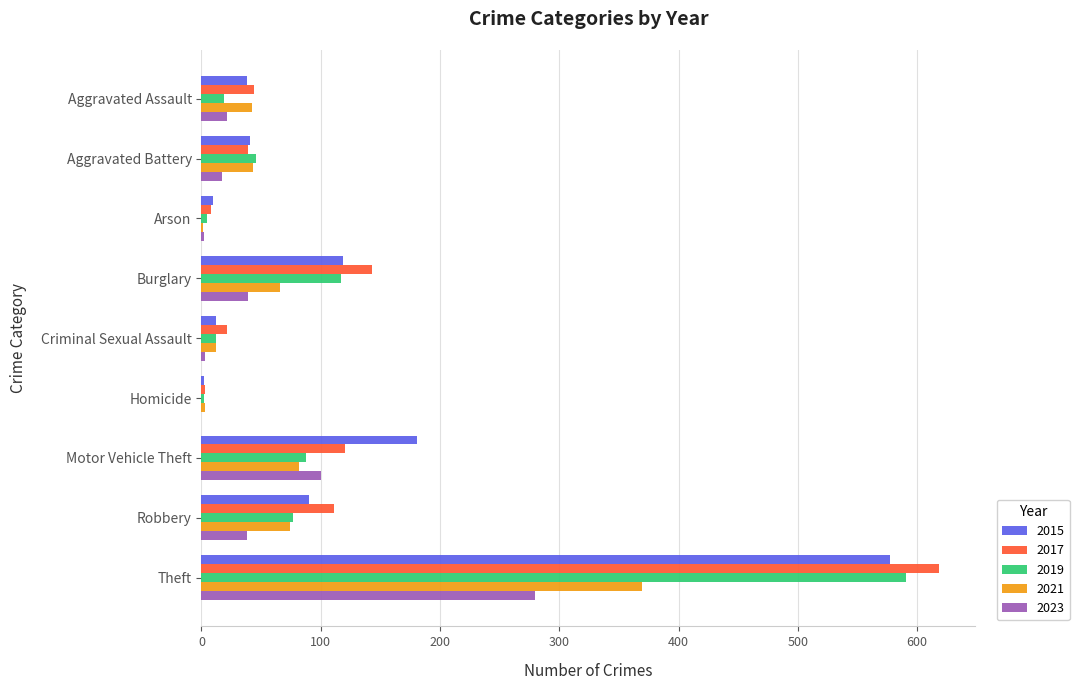

What is the maximum value shown in the chart?

618